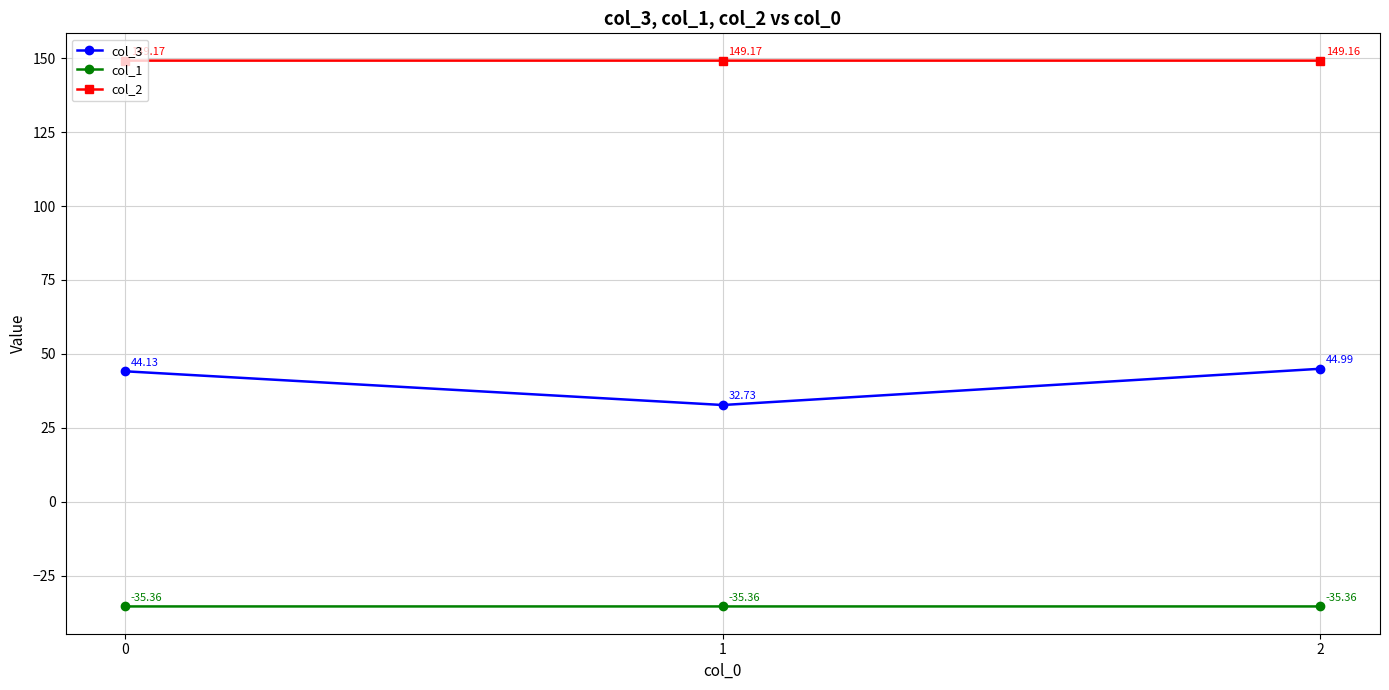

What is the approximate value of col_3 at 1?

32.7